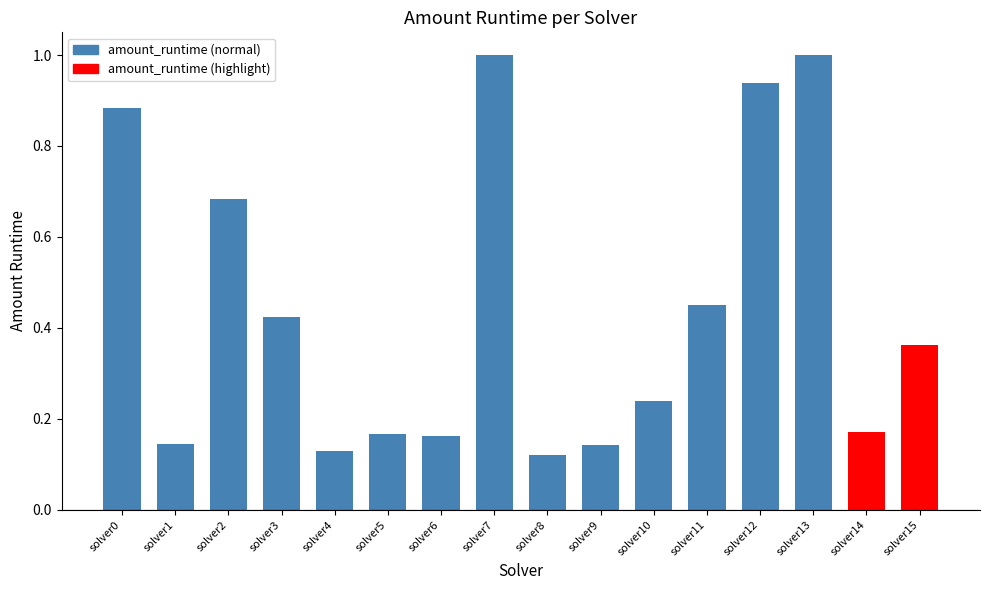

What is the maximum value shown in the chart?

1.0